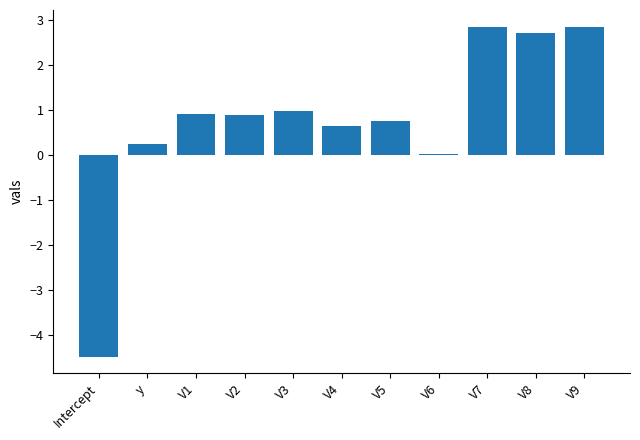

What position from the right is V6?

4